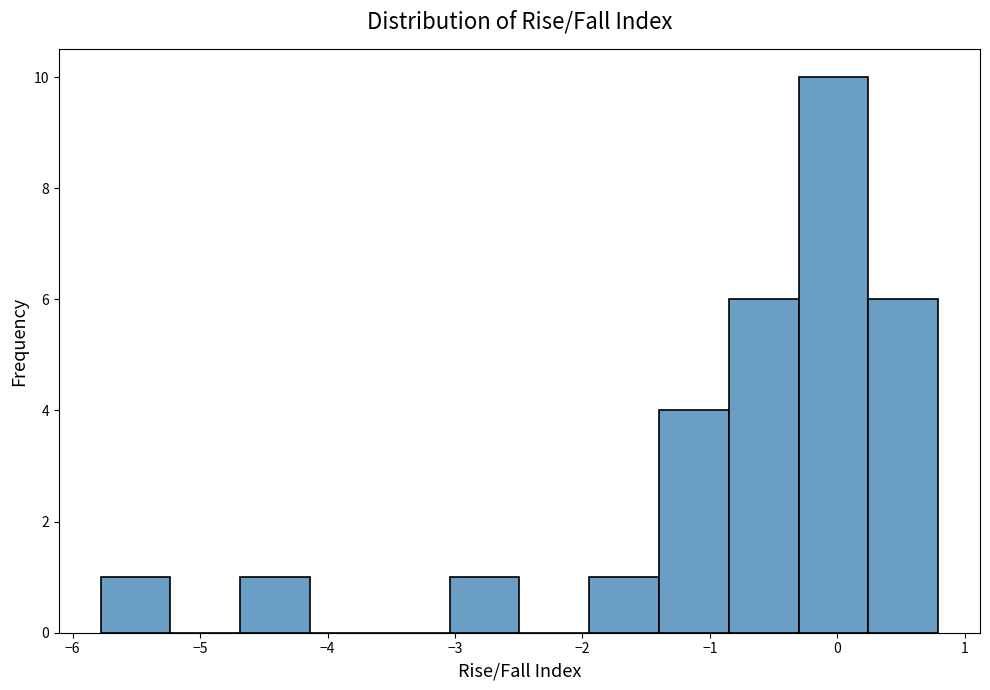

Reading left to right, transcribe this chart: for each bar, give the range it covers on the x-axis and its height. Neither the bar edges nor the heights are printed on the chart, so give them approximately, as read against the axes.

-5.8 to -5.2: 1
-5.2 to -4.7: 0
-4.7 to -4.1: 1
-4.1 to -3.6: 0
-3.6 to -3.0: 0
-3.0 to -2.5: 1
-2.5 to -1.9: 0
-1.9 to -1.4: 1
-1.4 to -0.9: 4
-0.9 to -0.3: 6
-0.3 to 0.2: 10
0.2 to 0.8: 6